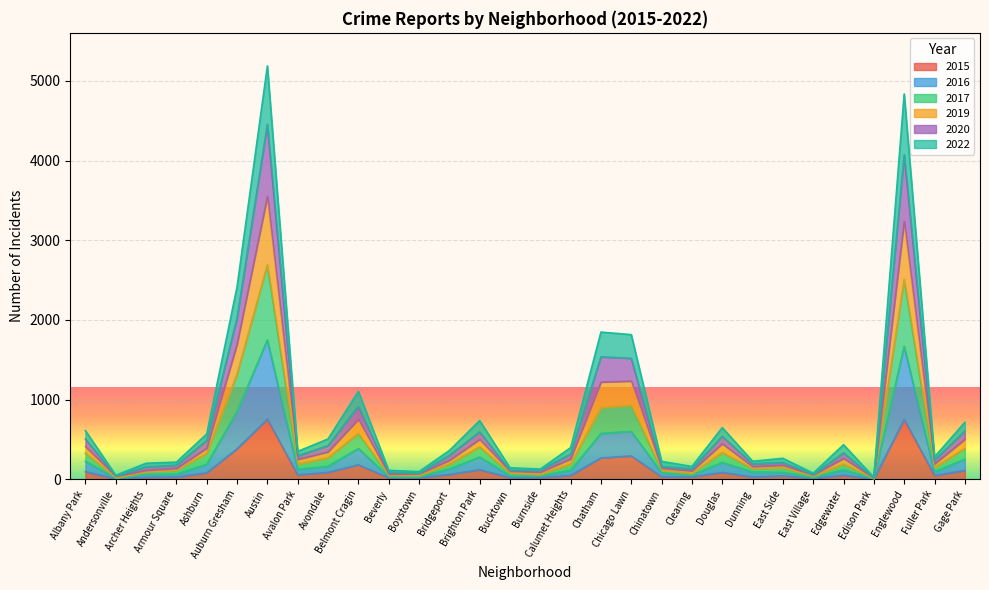

How many interior local peaks does the 2022 series have?

8